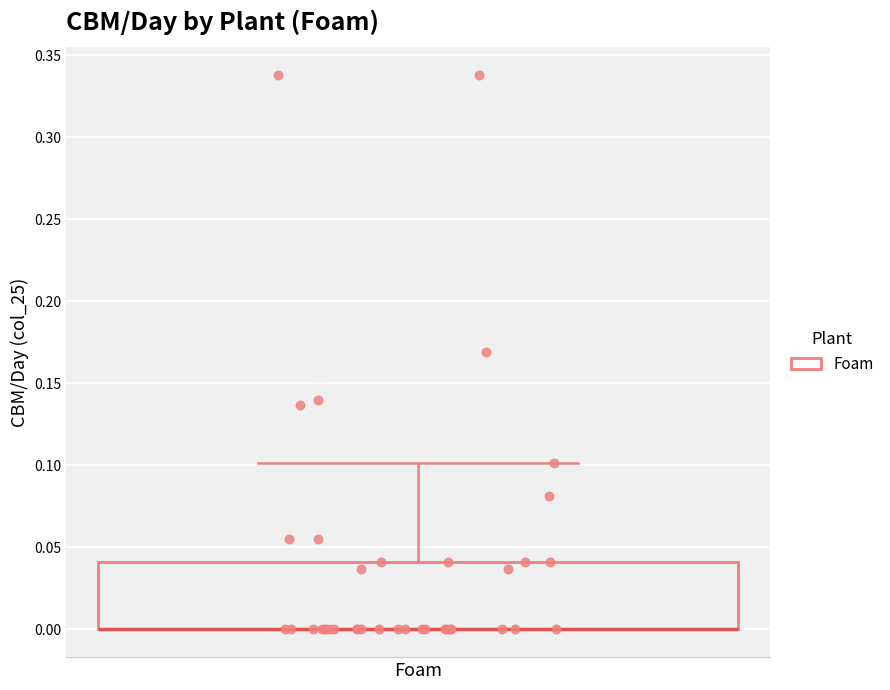

Transcribe this box plot: give where the median line is, the range the box spans, and where the two whiskers end, as read against the y-axis. The values are not printed on the chart, so give them approximately, as read against the axis.

median 0.00 (drawn on the box's lower edge), box 0.00 to 0.04, whiskers 0.00 to 0.10